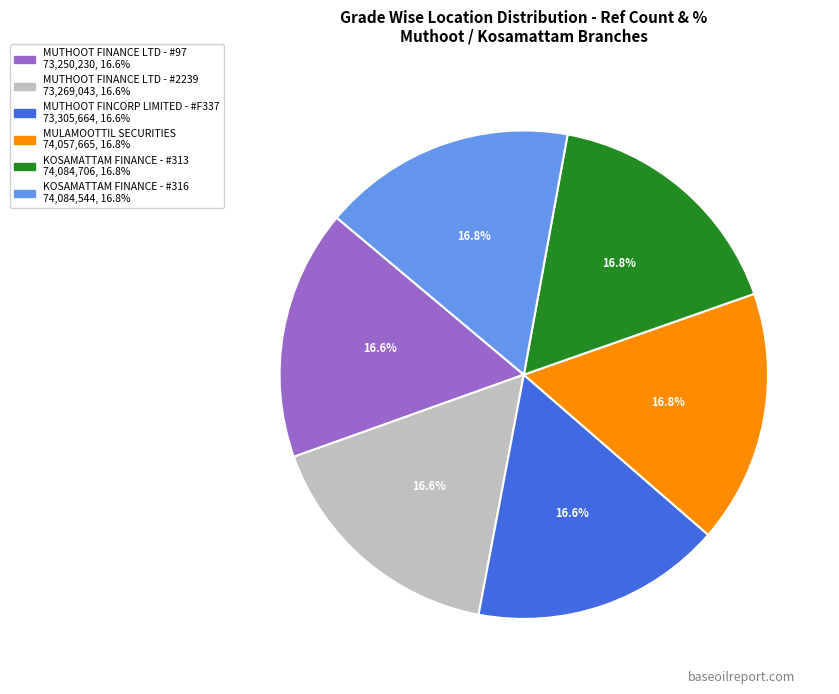

To the nearest percent, what percentage of the pie is KOSAMATTAM FINANCE - #313?

17%